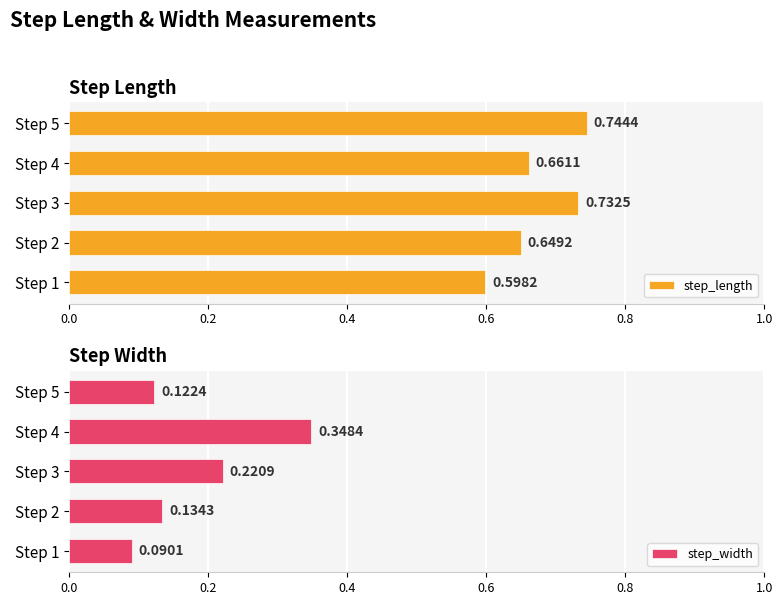

List the labels in order of step_length value, smallest first.

Step 1, Step 2, Step 4, Step 3, Step 5